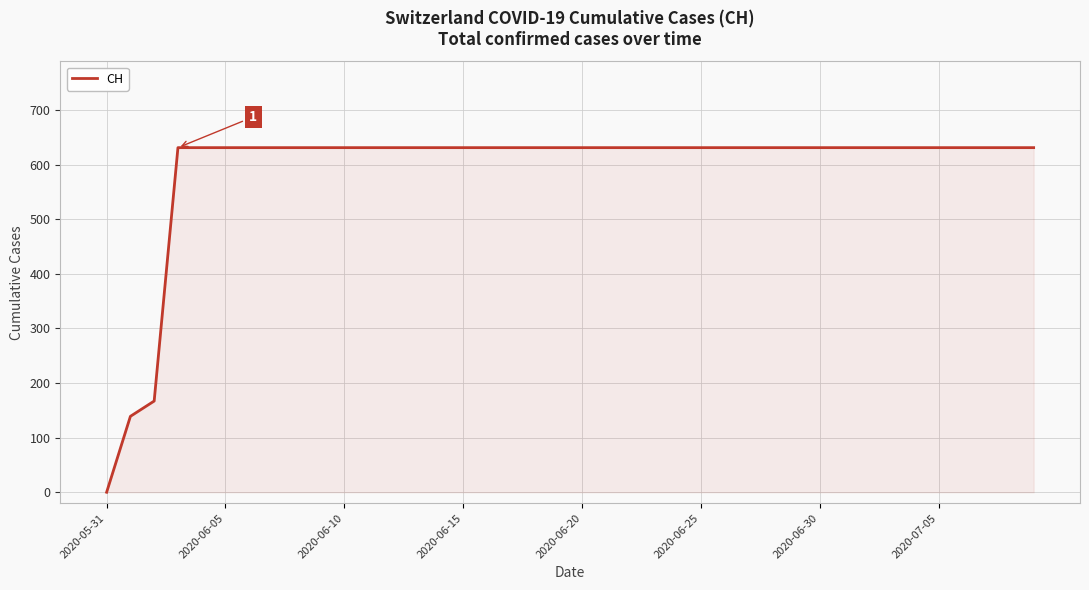

What is the maximum value shown in the chart?

631